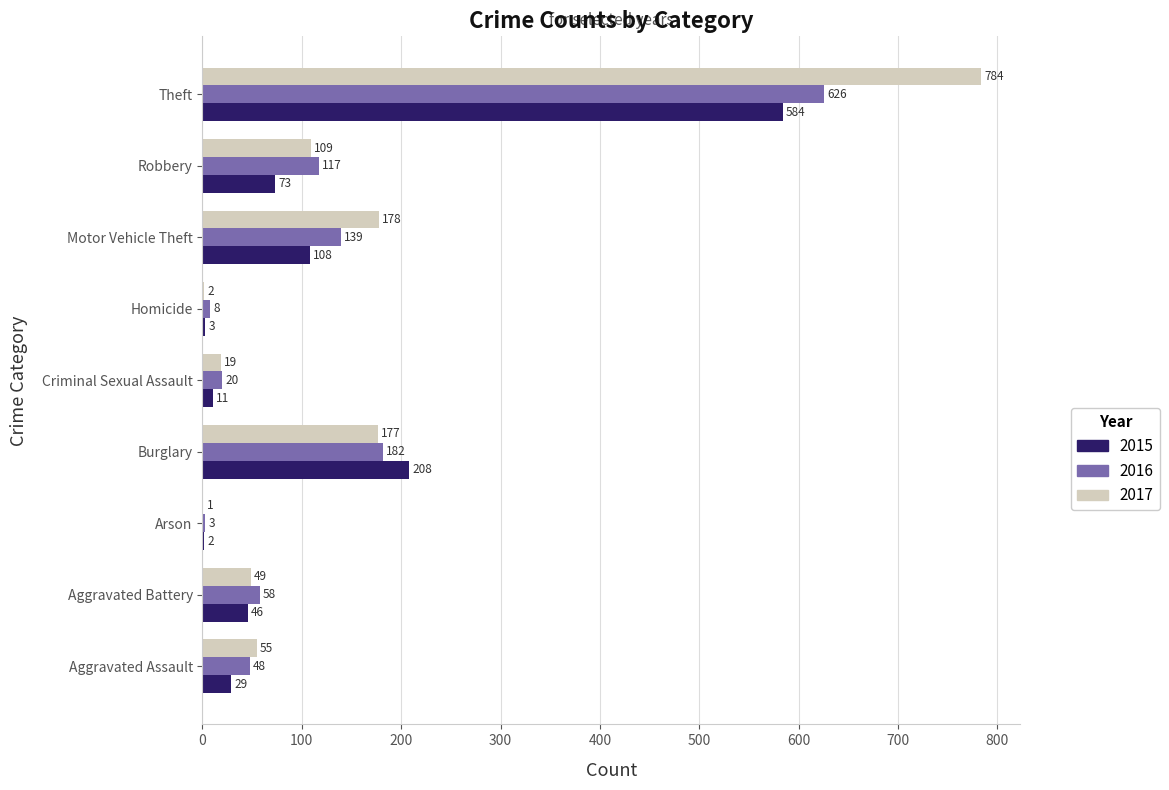

What is the sum of the 2015 values at Homicide and Motor Vehicle Theft?

111